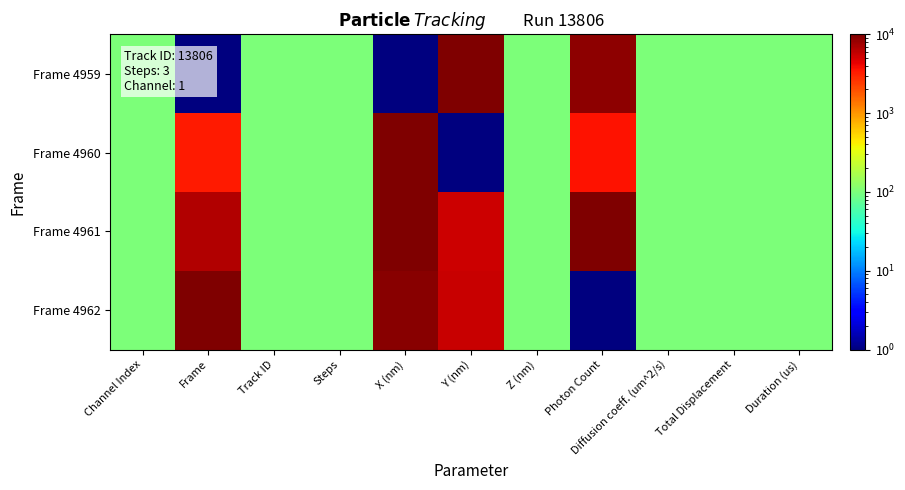

List the series in order of their peak value, lowest first.

Frame 4959, Frame 4960, Frame 4961, Frame 4962